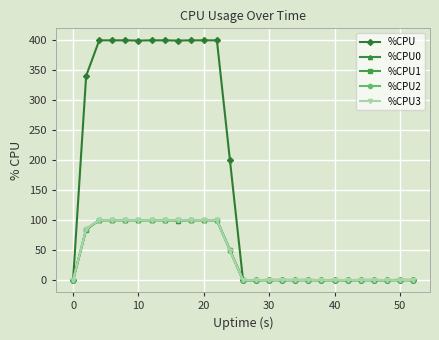

What are all the series names shown in the legend?

%CPU, %CPU0, %CPU1, %CPU2, %CPU3